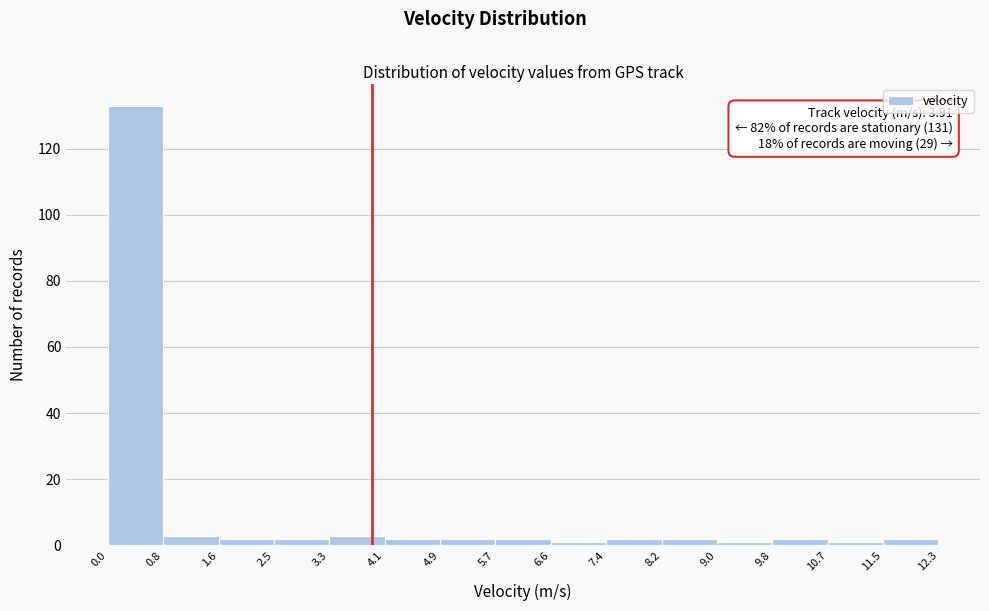

Which range on the x-axis has the tallest bar?

0.0 to 0.8